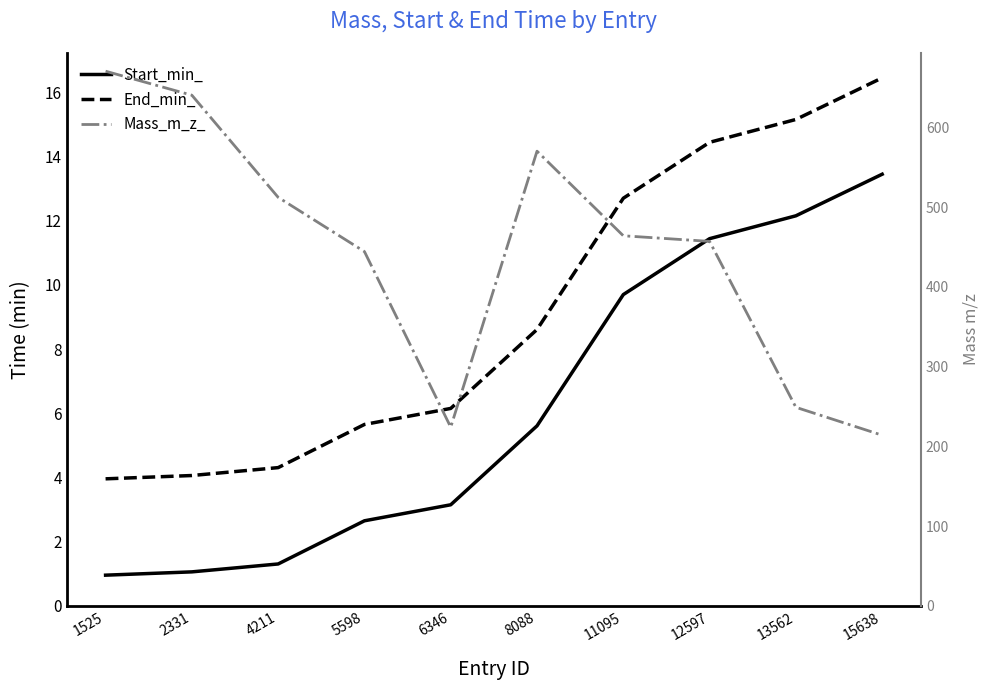

Which category has the highest value across all series?

1525